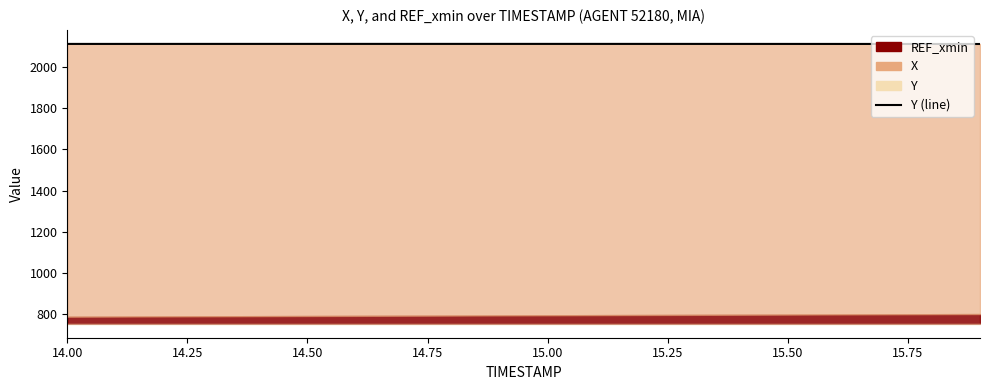

Is it true that the value at 14.50 is 3586.9?

False